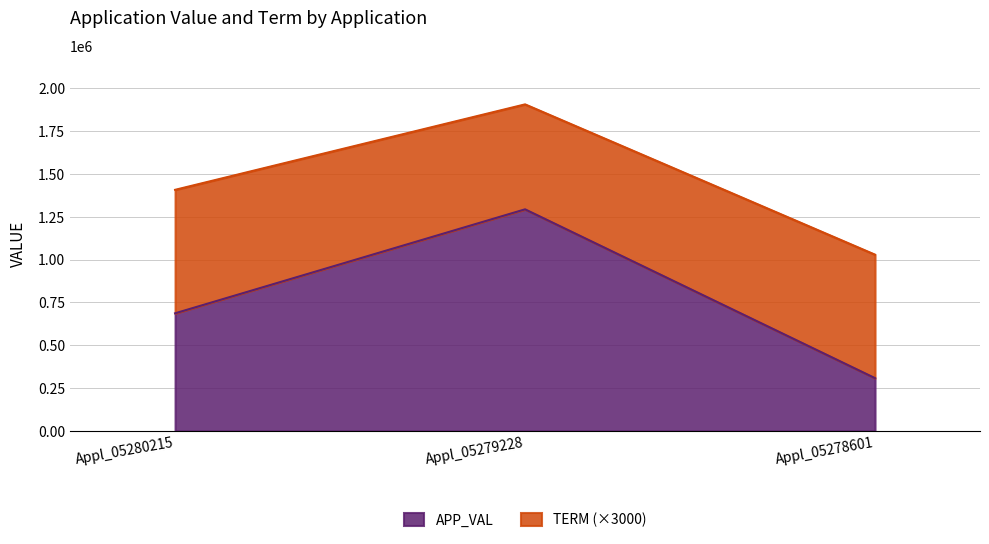

What is the minimum value shown in the chart?

308229